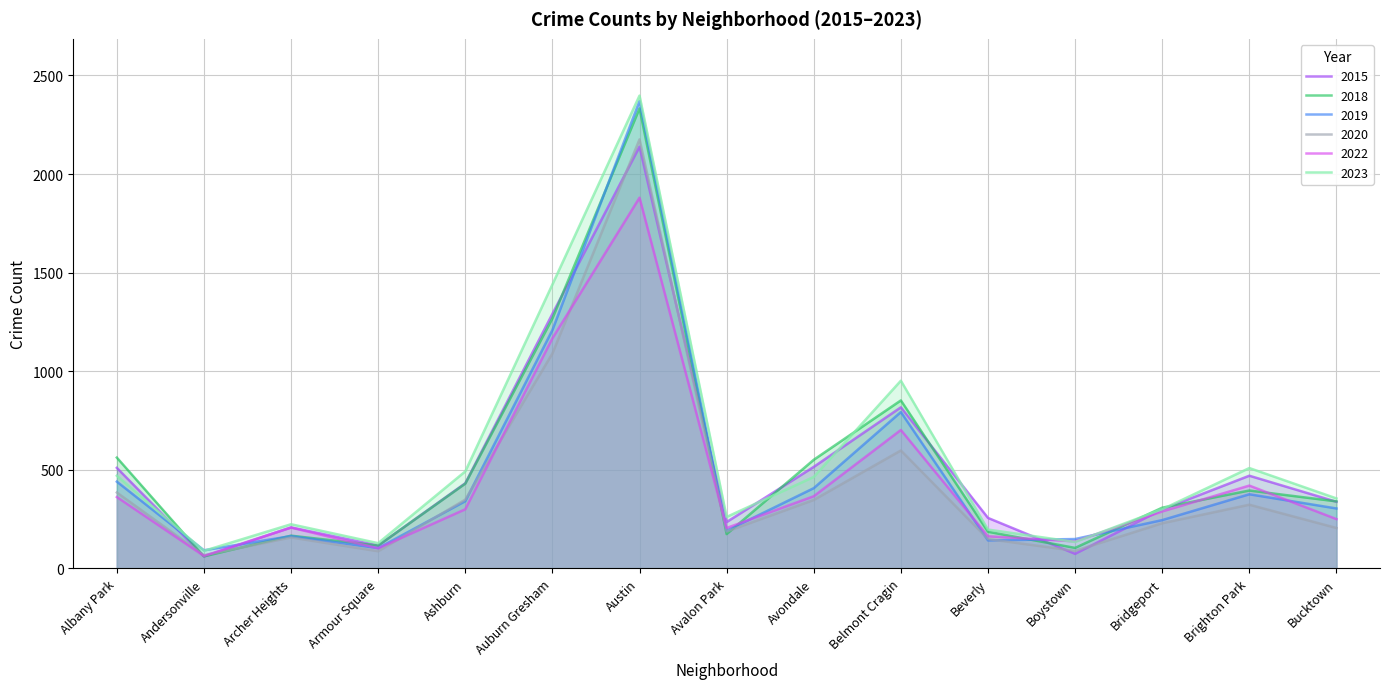

Between Avondale and Beverly, which is larger?

Avondale